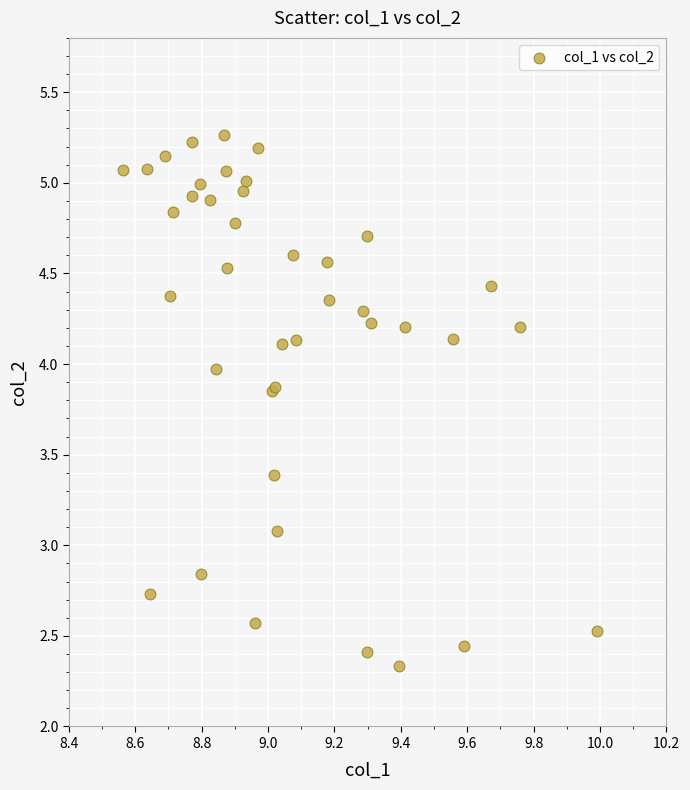

What Y value in the scatter plot is closest to 3?

3.1